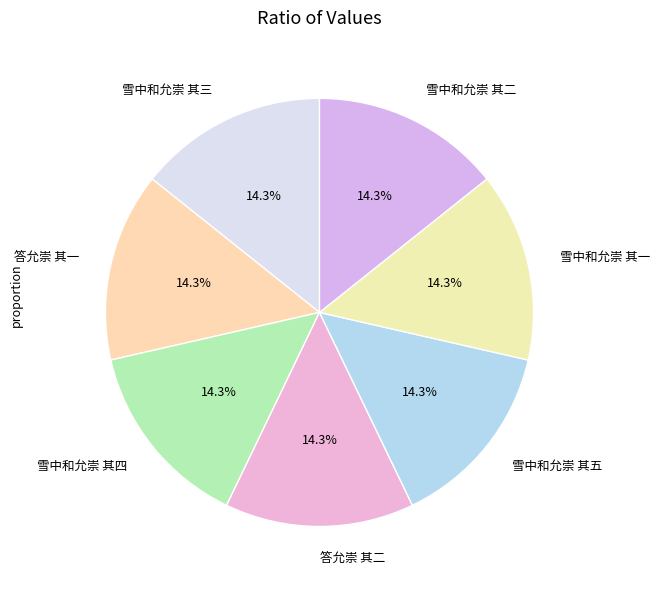

What percentage is the 答允崇 其一 slice, to the nearest percent?

14%